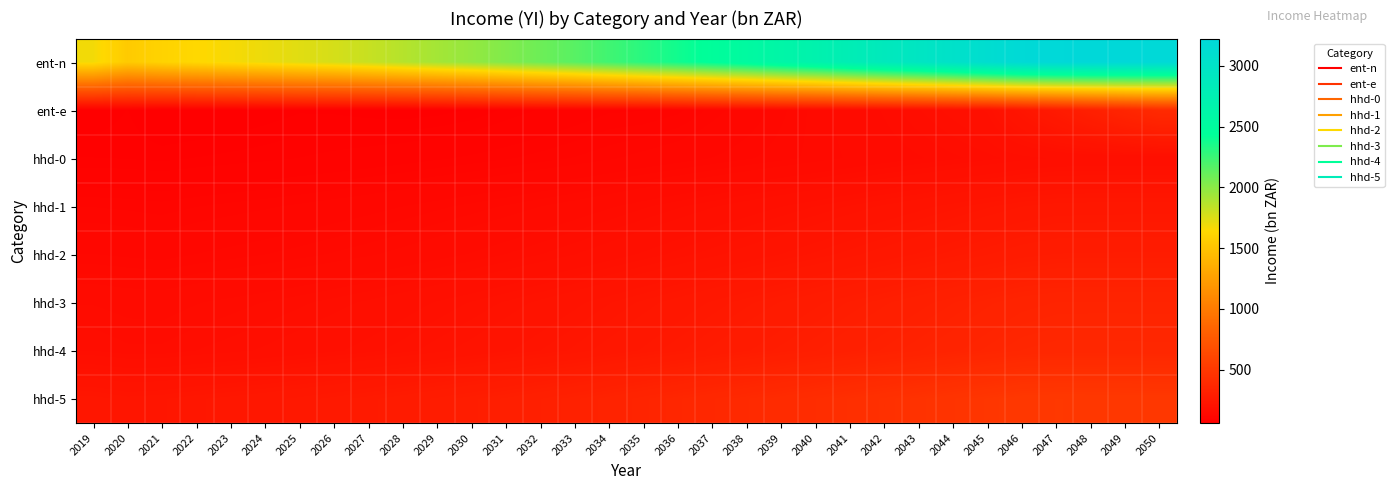

Which series has the largest total across all categories?

ent-n